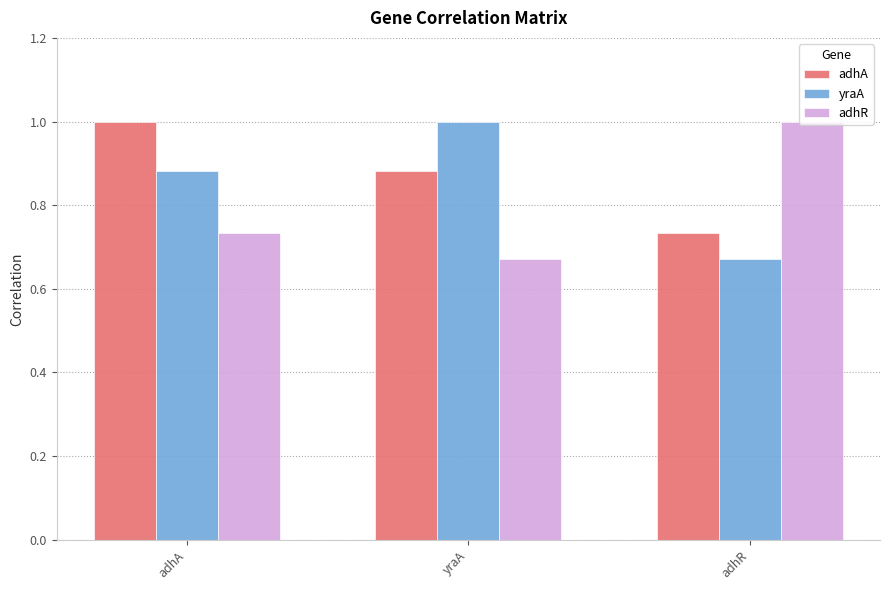

What is the label of the 3rd bar from the left?

adhR